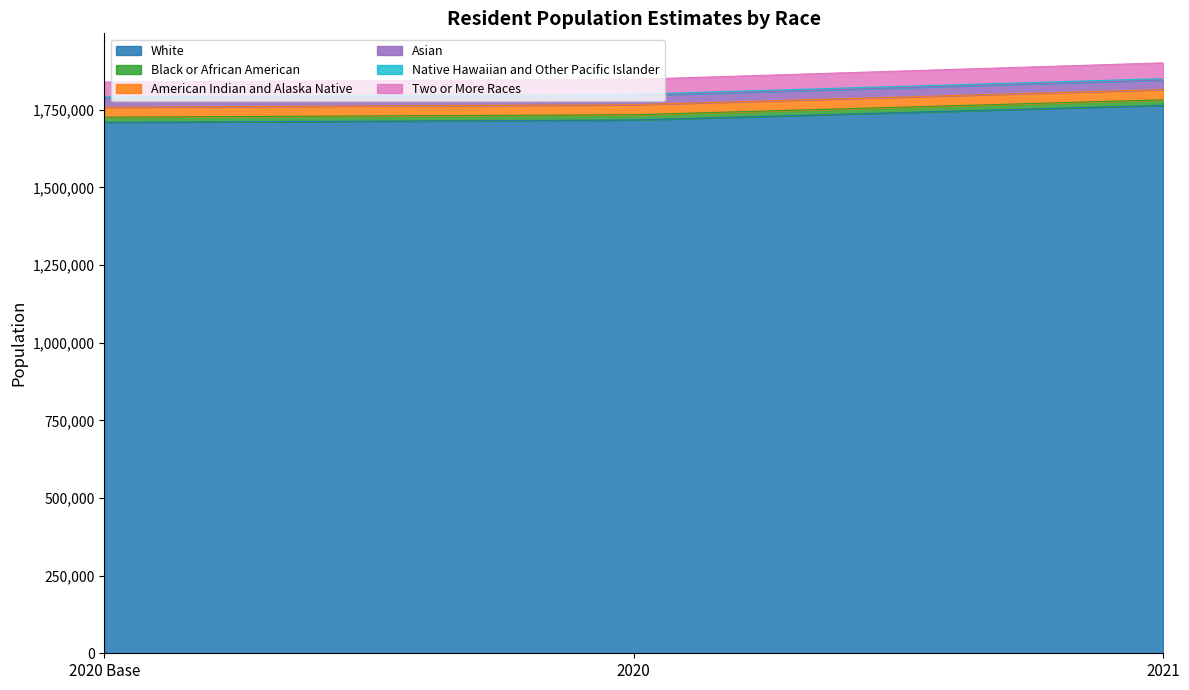

What is the minimum value for White?

1709281